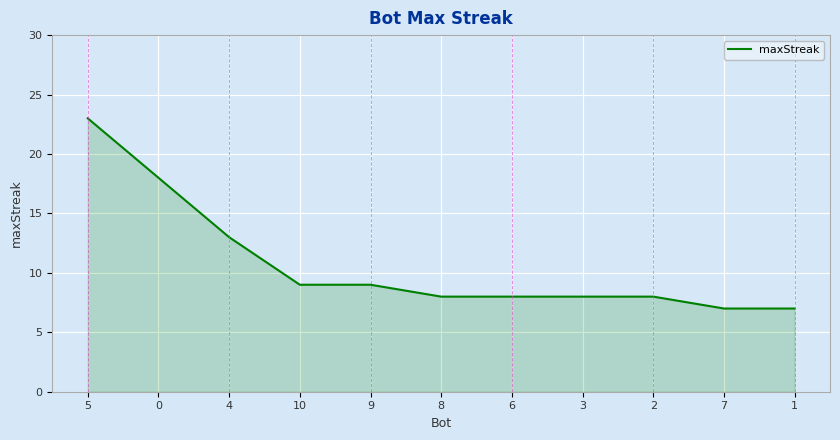

At which label is the value closest to 15?

4